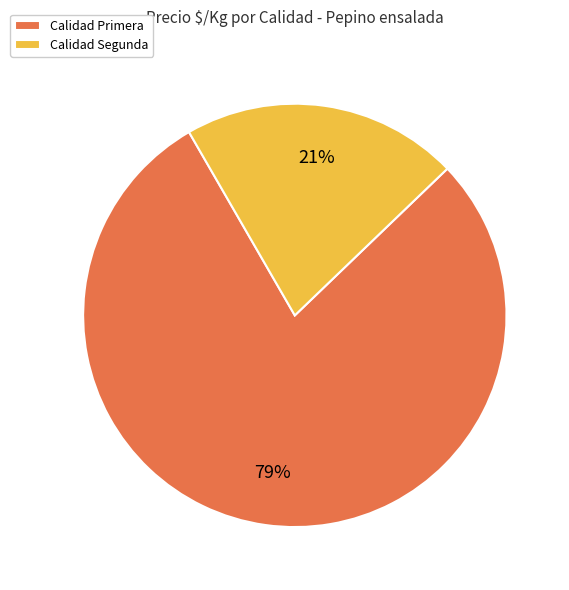

To the nearest percent, what portion does Calidad Segunda represent?

21%